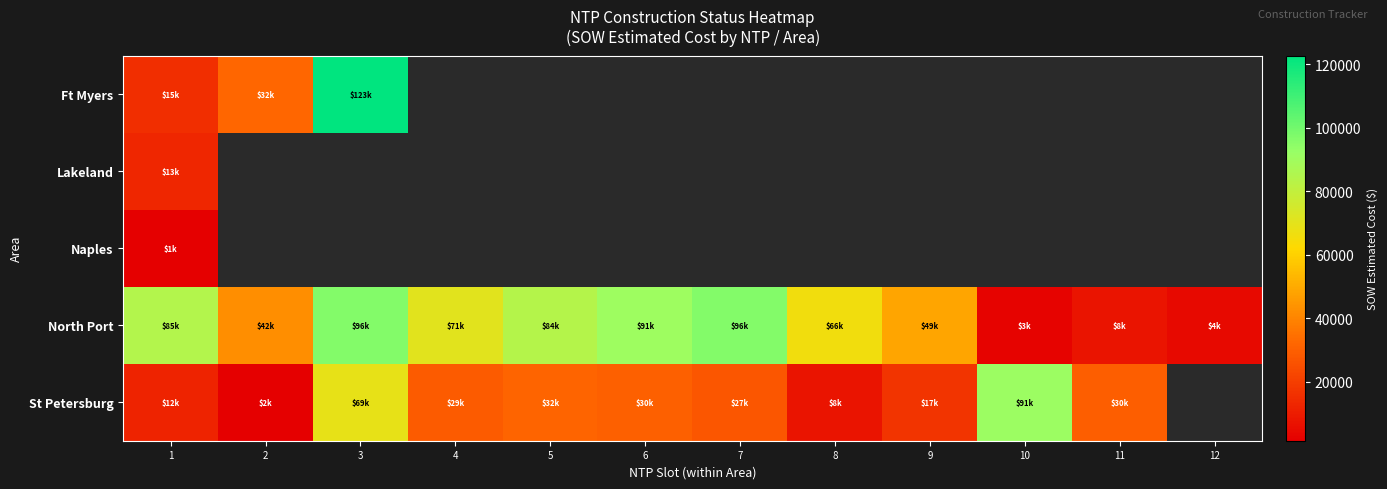

Is it true that Ft Myers equals 15436.9 at 1?

True